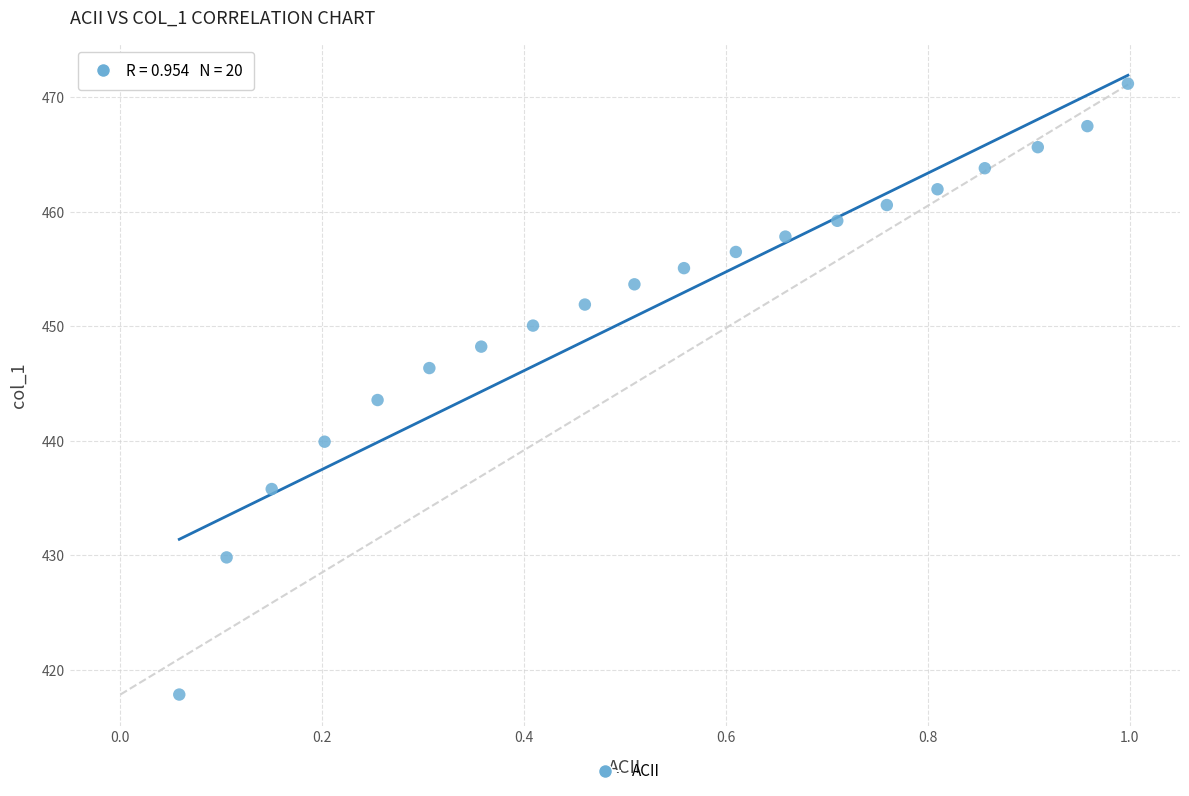

What is the range of X values (max minus min)?

0.9